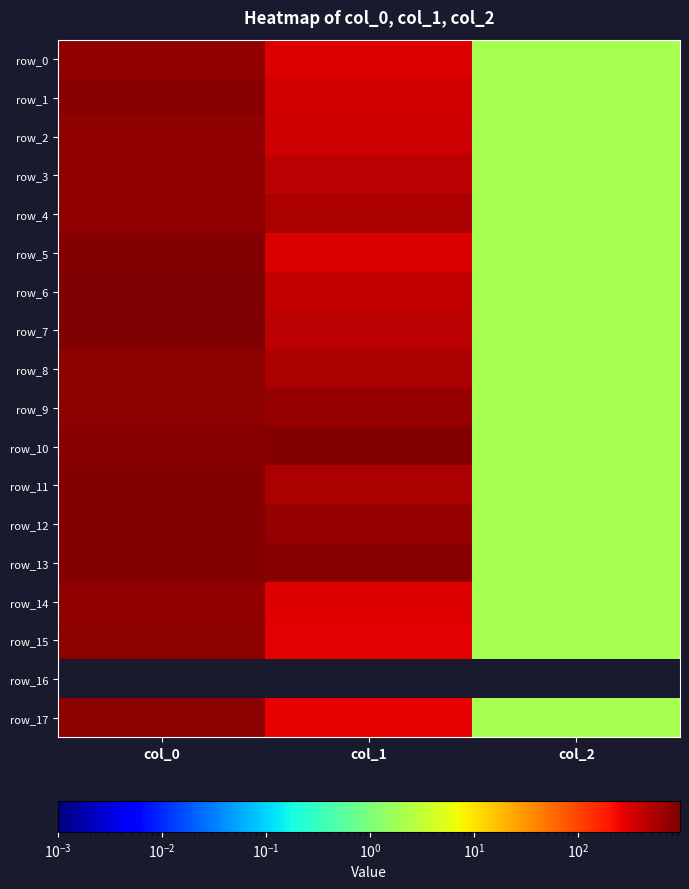

List the labels in order of row_2 value, largest first.

col_0, col_1, col_2